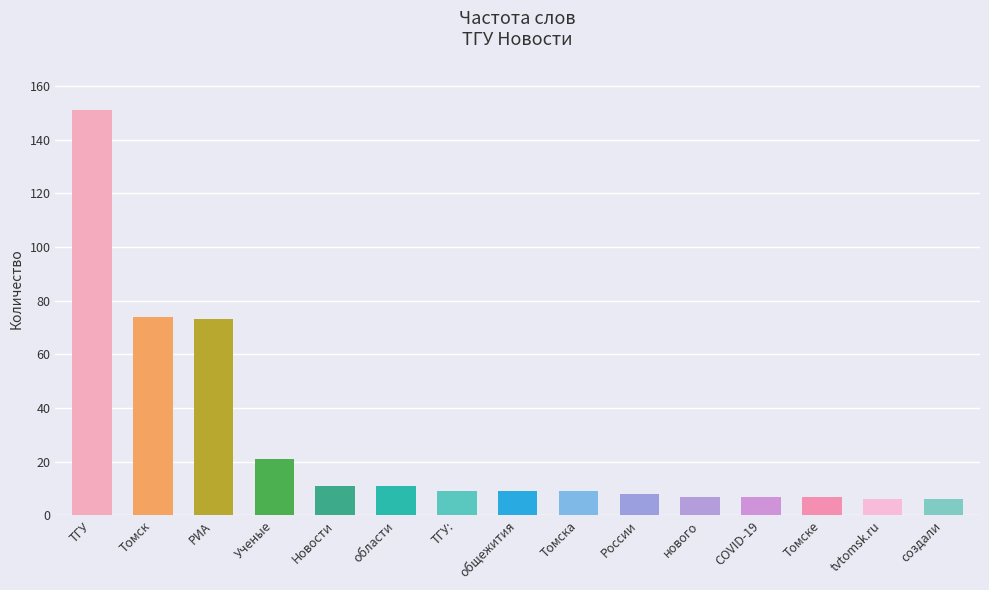

How many categories are shown in the chart?

15